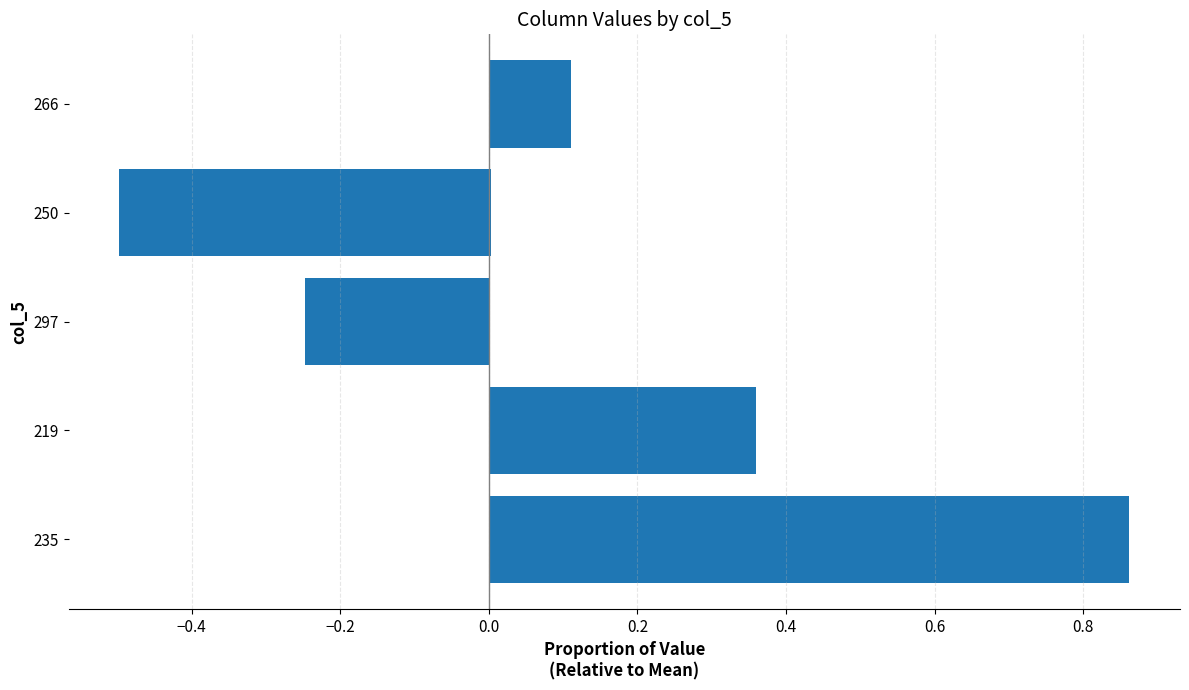

True or false: the data shows 0.6 at −0.4.

False